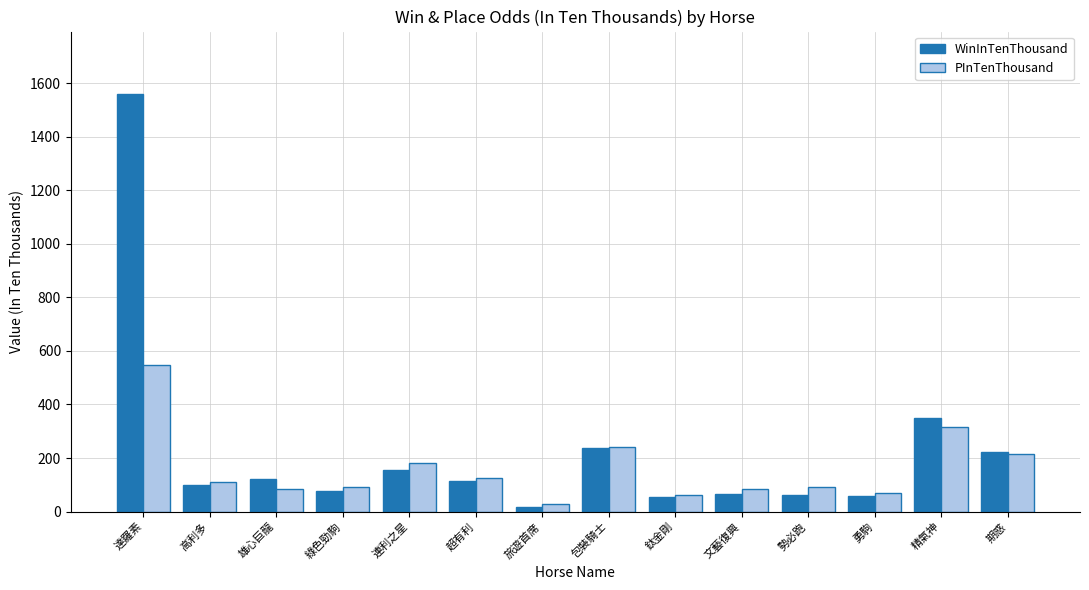

What is the sum of the PInTenThousand values at 雄心巨龍 and 達羅素?

632